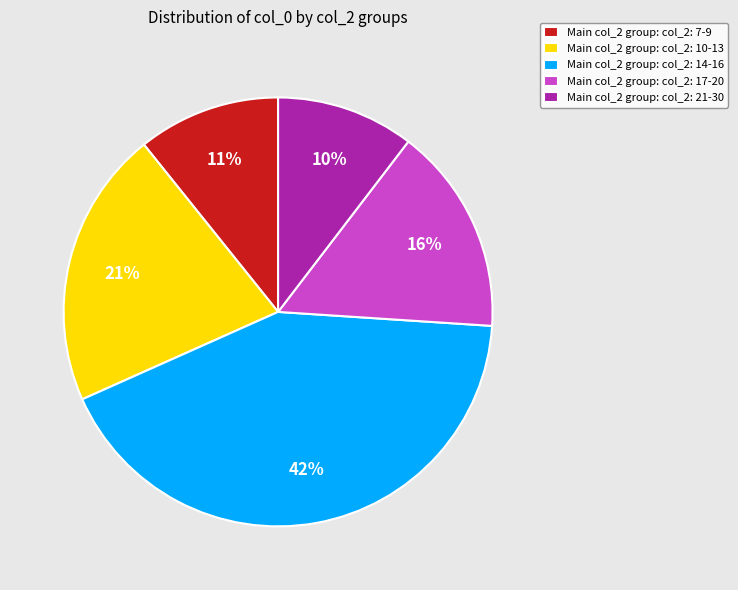

Which has a higher value, Main col_2 group: col_2: 7-9 or Main col_2 group: col_2: 17-20?

Main col_2 group: col_2: 17-20